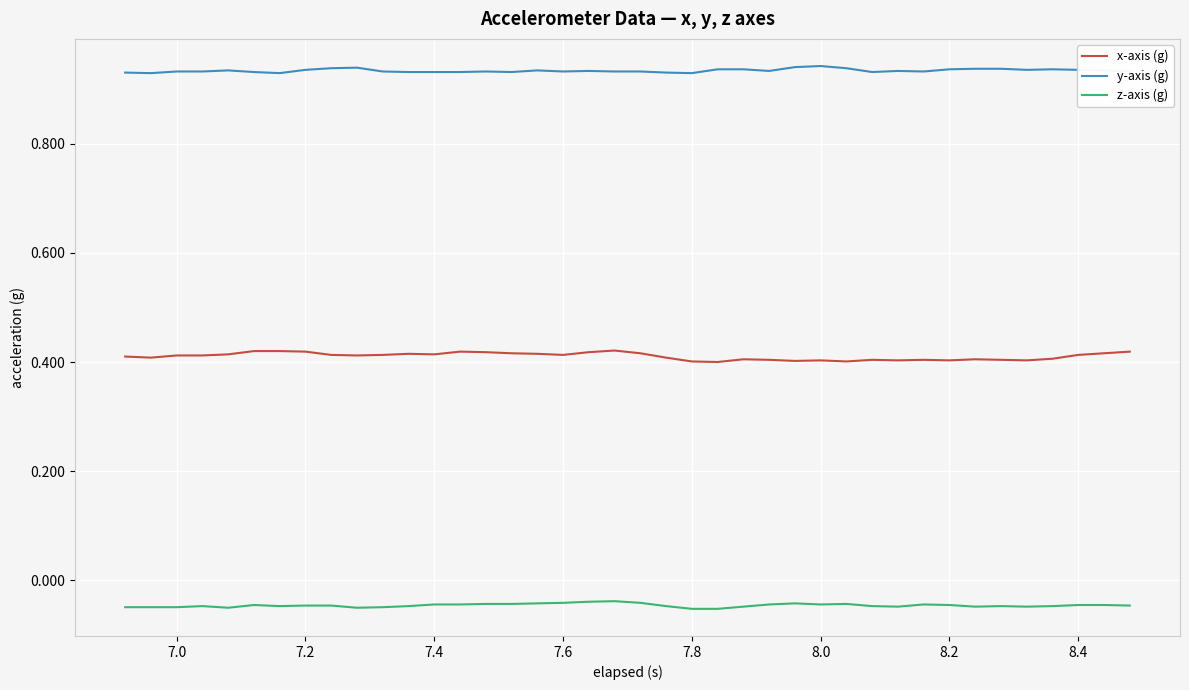

How many categories are shown in the chart?

40